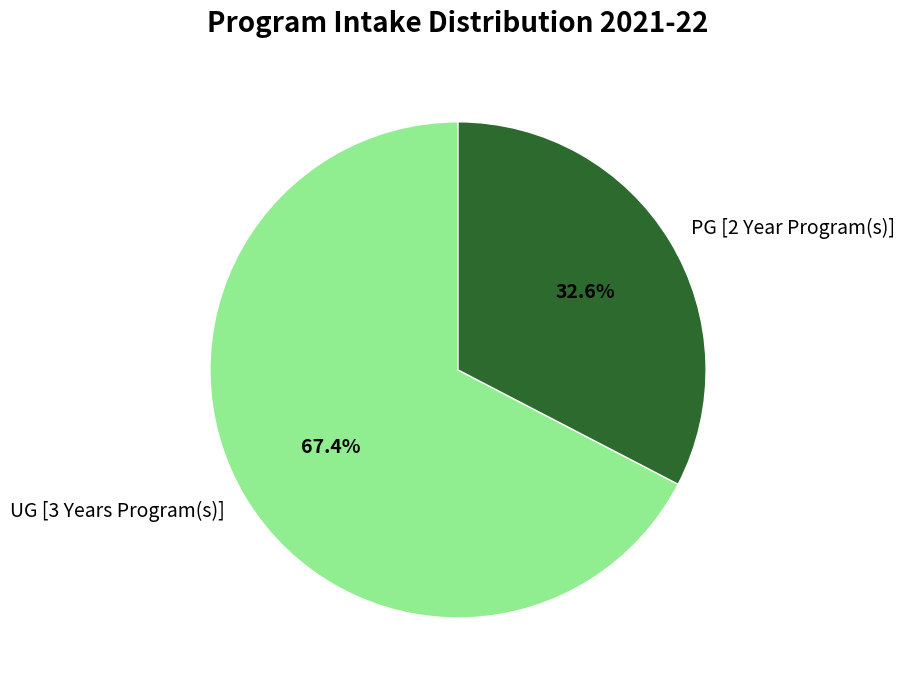

To the nearest percent, what portion does PG [2 Year Program(s)] represent?

33%